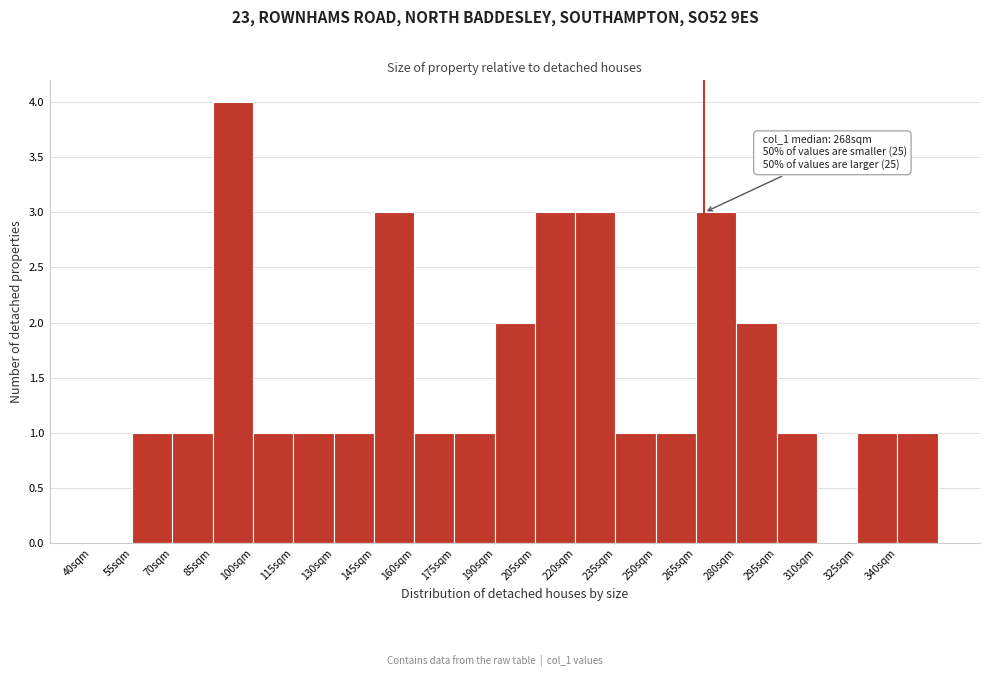

Which range on the x-axis has the tallest bar?

85 to 100